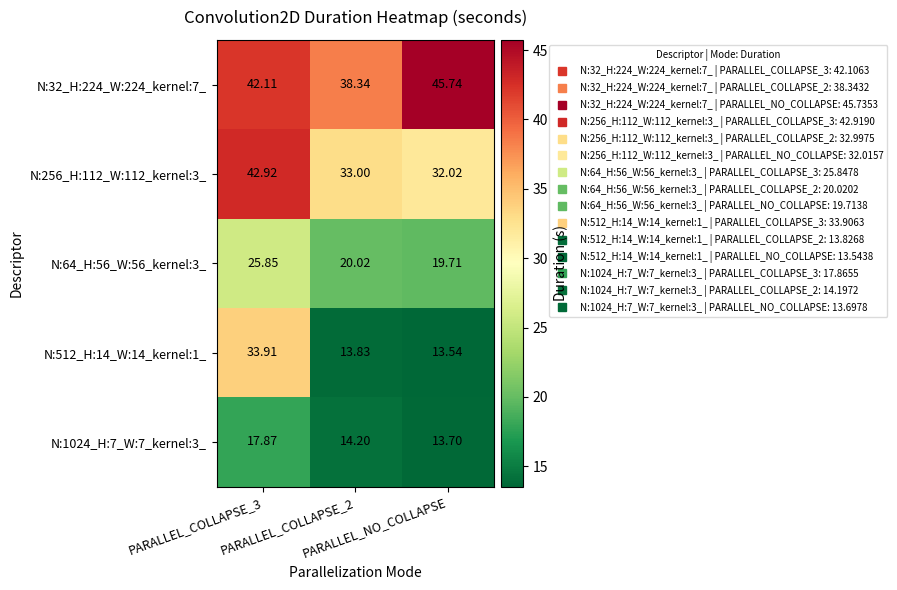

How many data points in N:64_H:56_W:56_kernel:3_ are above 20?

2